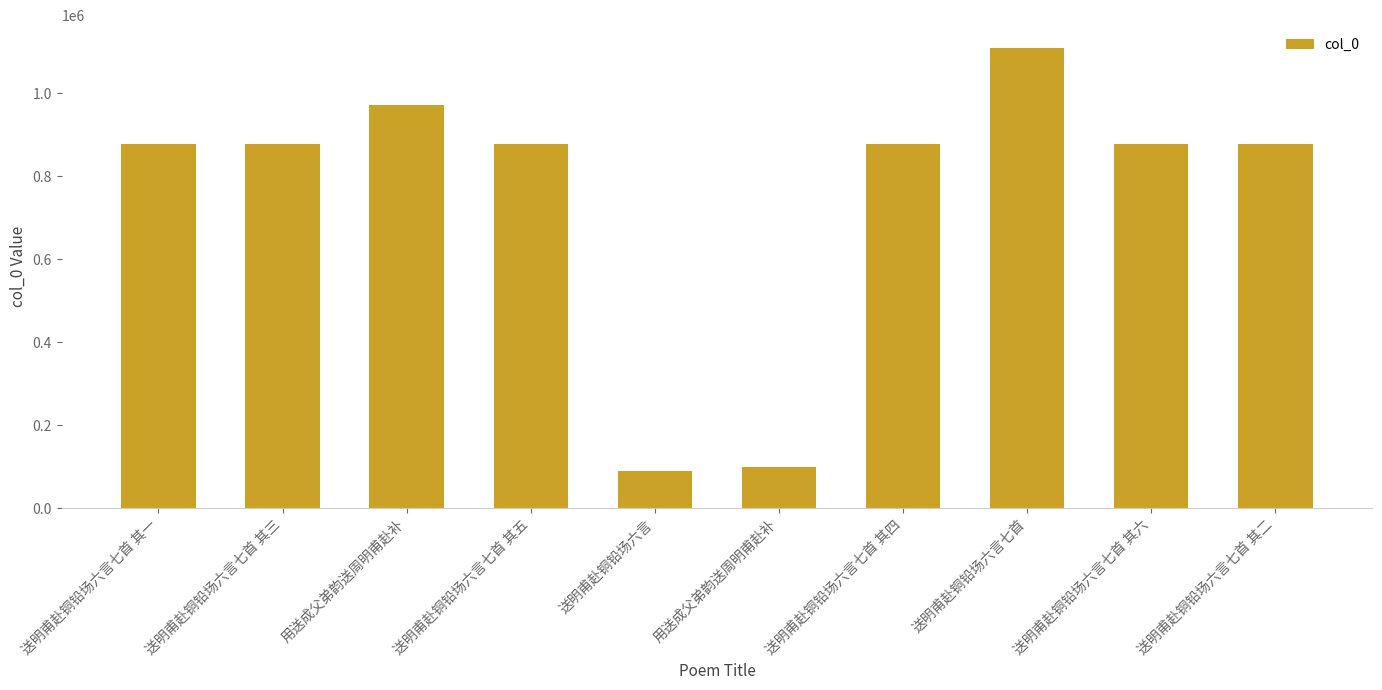

What is the smallest value displayed?

88738